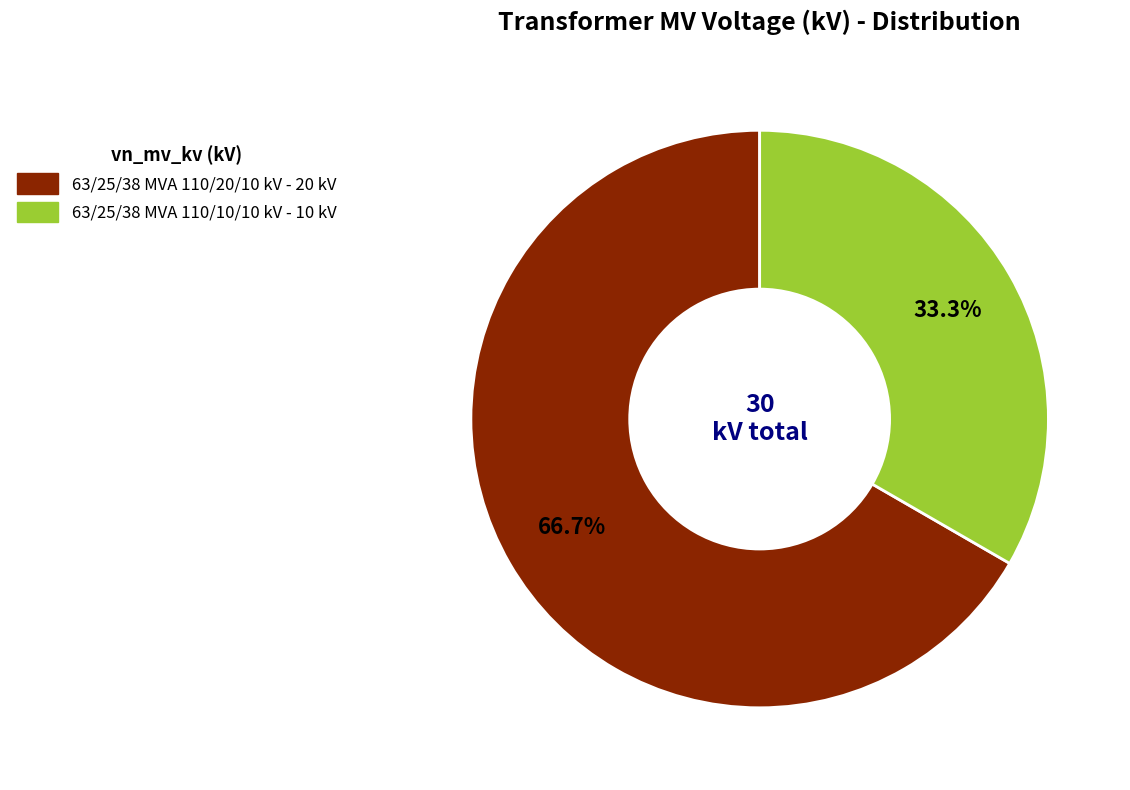

Which has a higher value, 63/25/38 MVA 110/20/10 kV or 63/25/38 MVA 110/10/10 kV?

63/25/38 MVA 110/20/10 kV